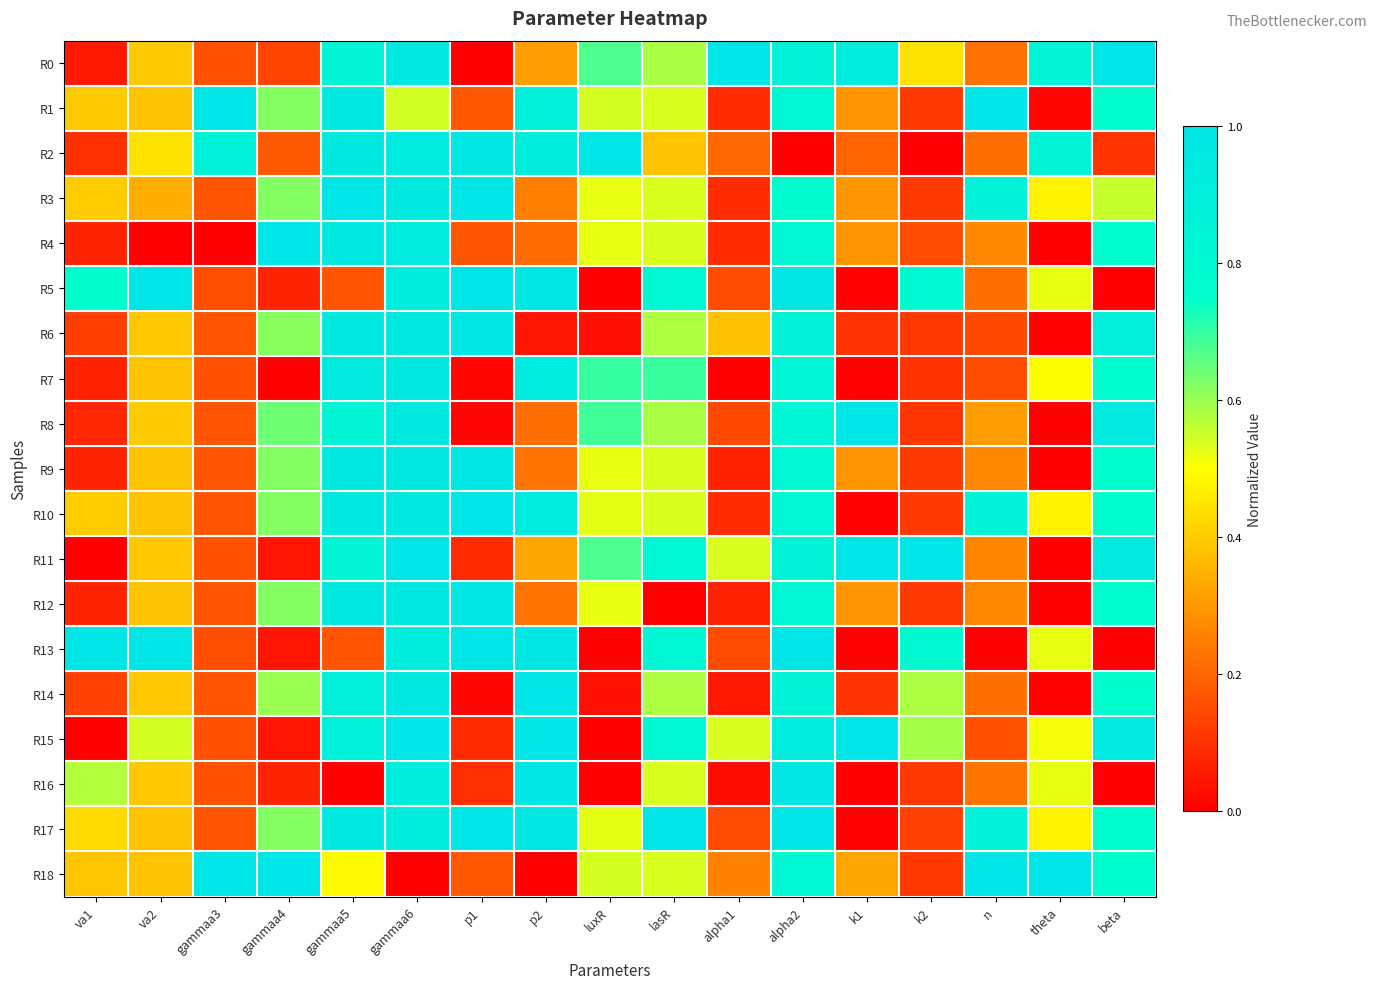

At va2, list the series in order from largest to smallest.

R5, R13, R15, R2, R8, R0, R6, R14, R11, R16, R7, R1, R9, R12, R18, R10, R17, R3, R4